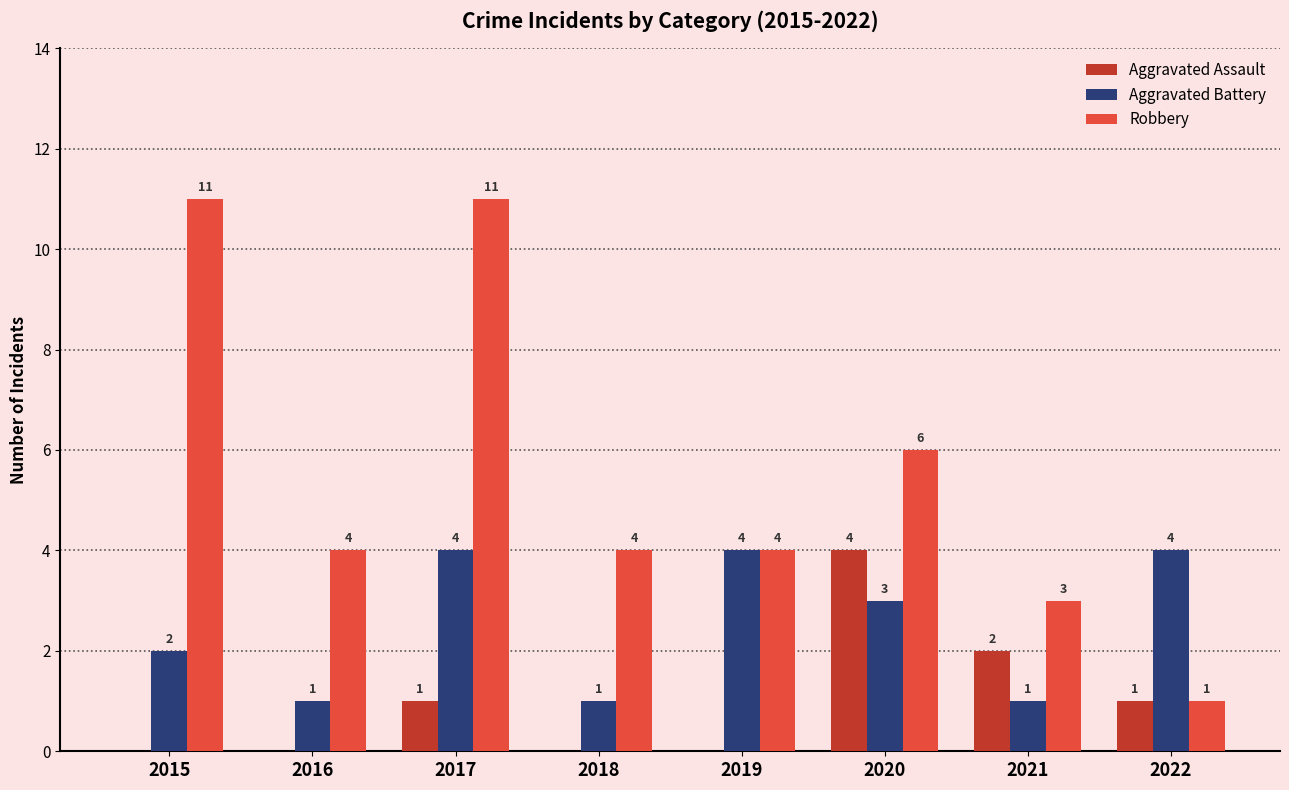

What is the difference between the Aggravated Assault values at 2021 and 2018?

2